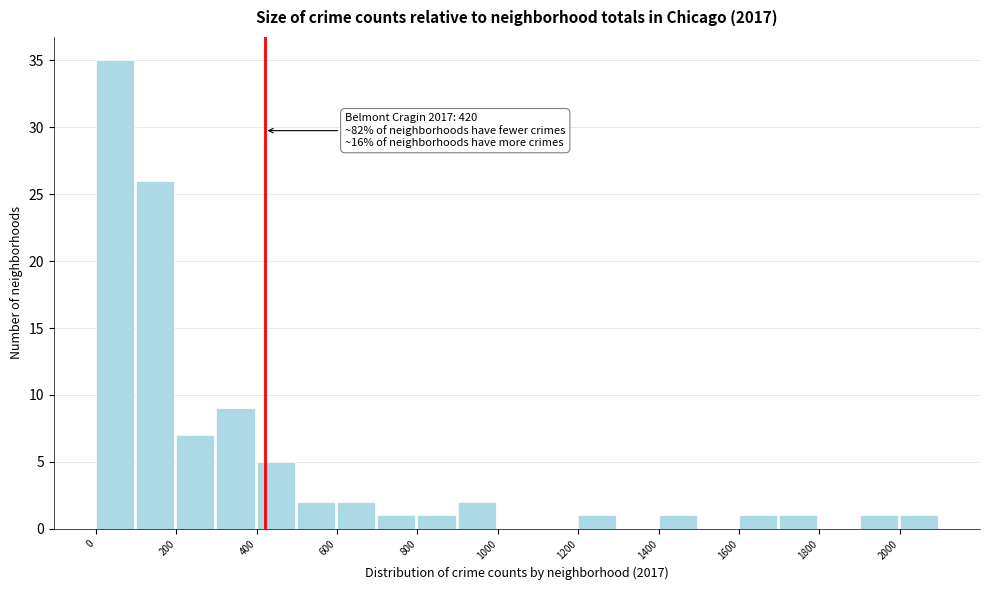

Which range on the x-axis has the tallest bar?

0 to 100